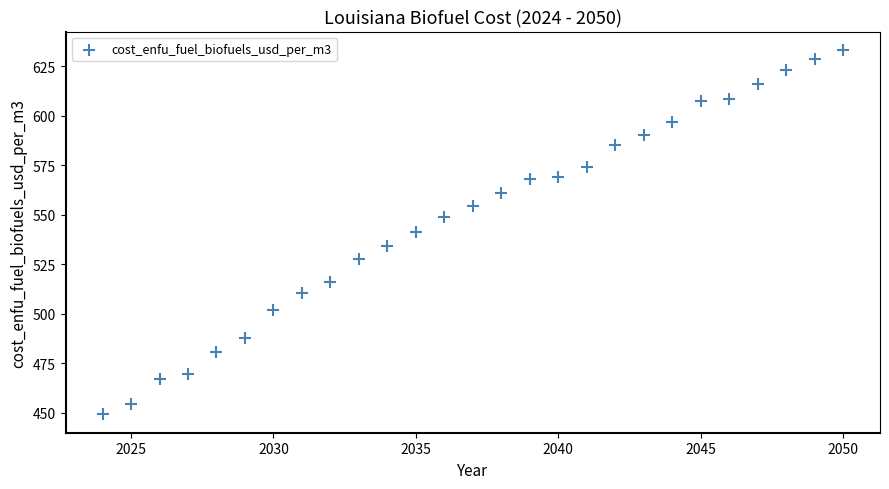

What is the range of X values (max minus min)?

26.0